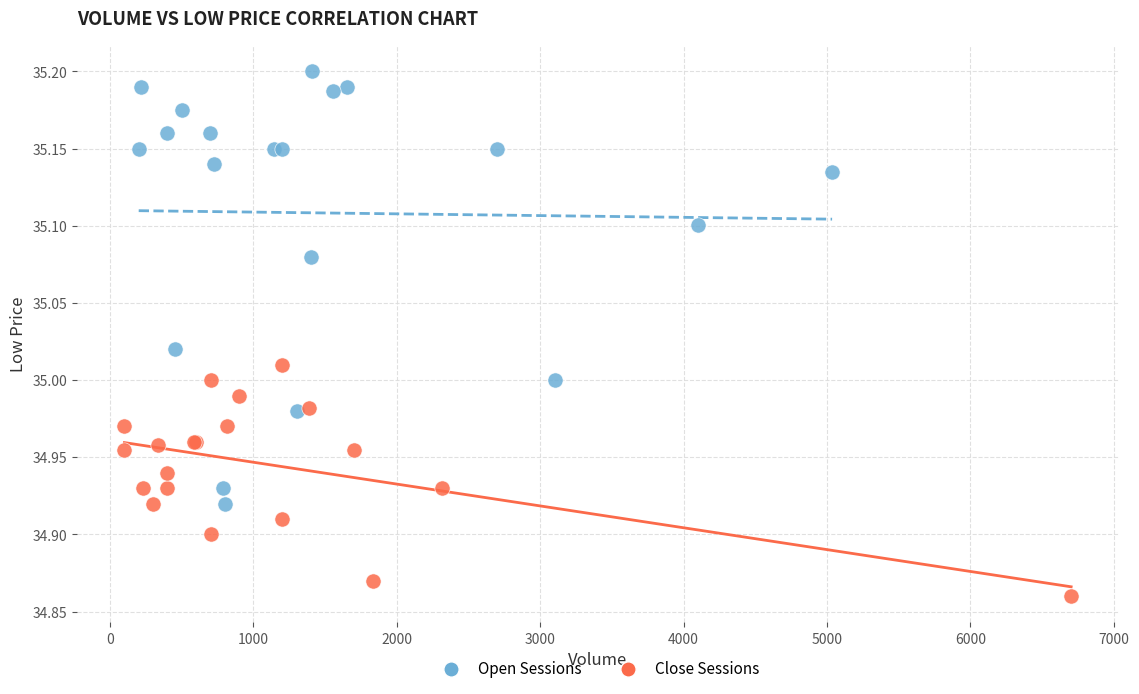

Which series contains the lowest Y value?

Close Sessions